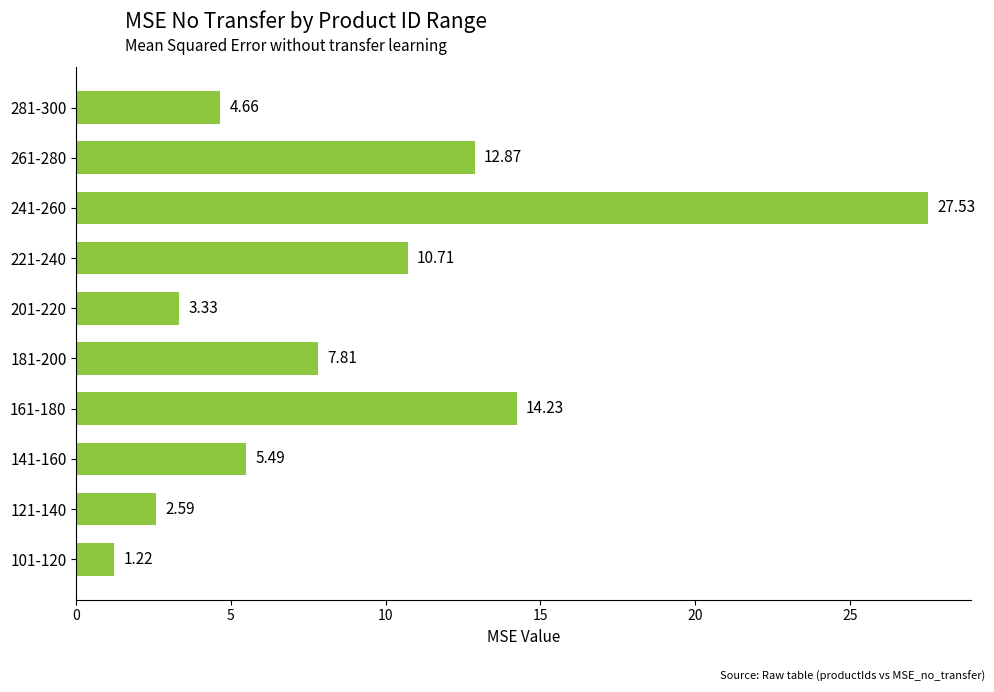

Rank the categories by value from highest to lowest.

241-260, 161-180, 261-280, 221-240, 181-200, 141-160, 281-300, 201-220, 121-140, 101-120